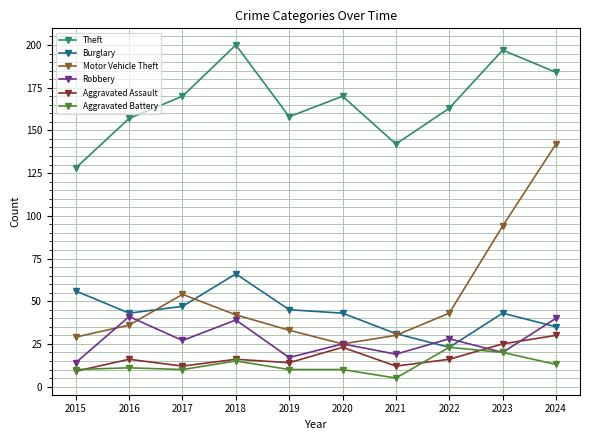

True or false: Aggravated Battery has a value of 22 at 2024.

False